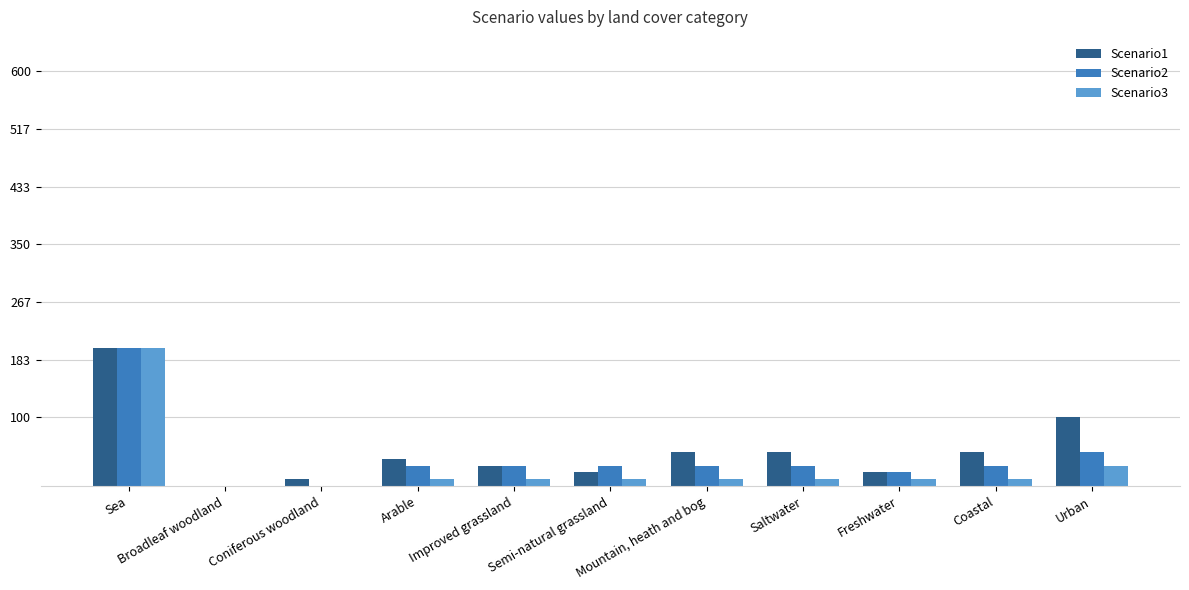

True or false: Scenario1 has a value of 20 at Freshwater.

True